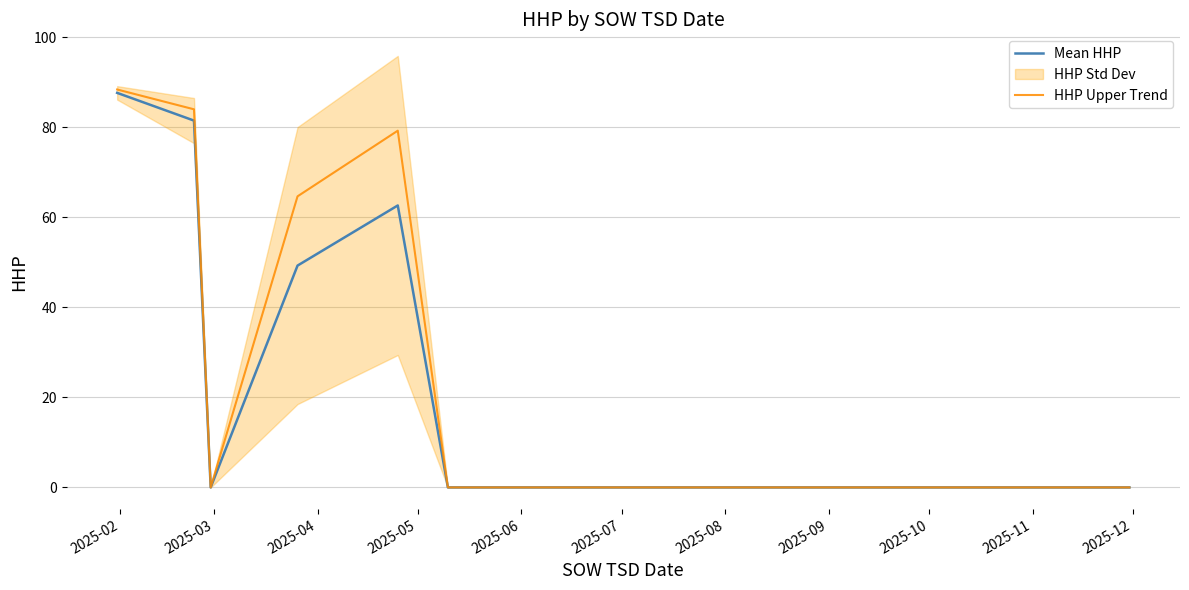

Is it true that HHP Upper Trend equals 0.0 at 2025-11?

True